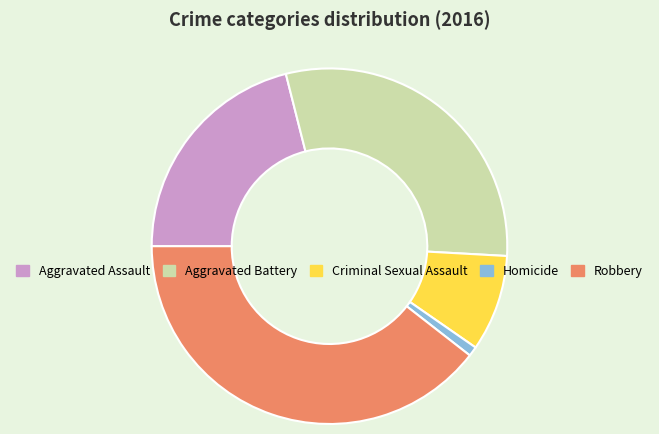

Combined, do Aggravated Assault and Criminal Sexual Assault account for over 50%?

No